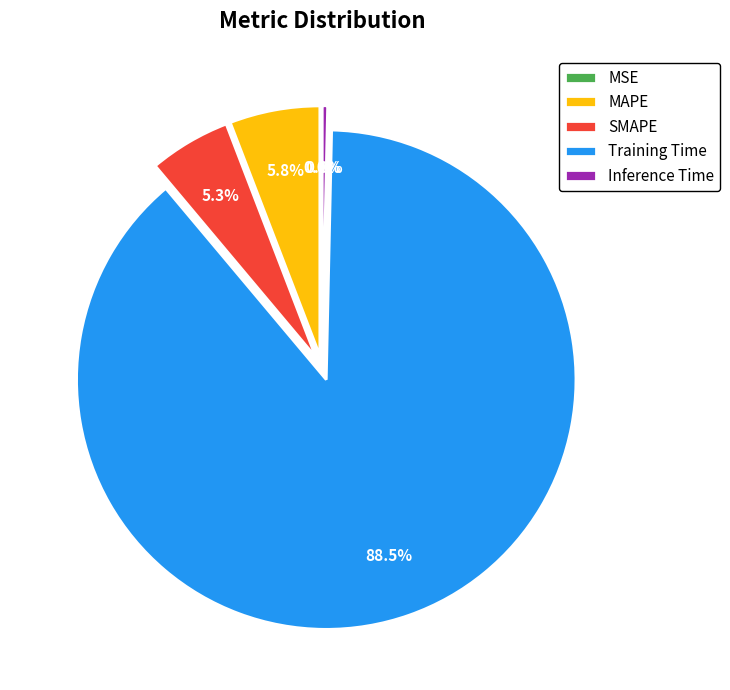

Which category has the biggest portion of the pie?

Training Time